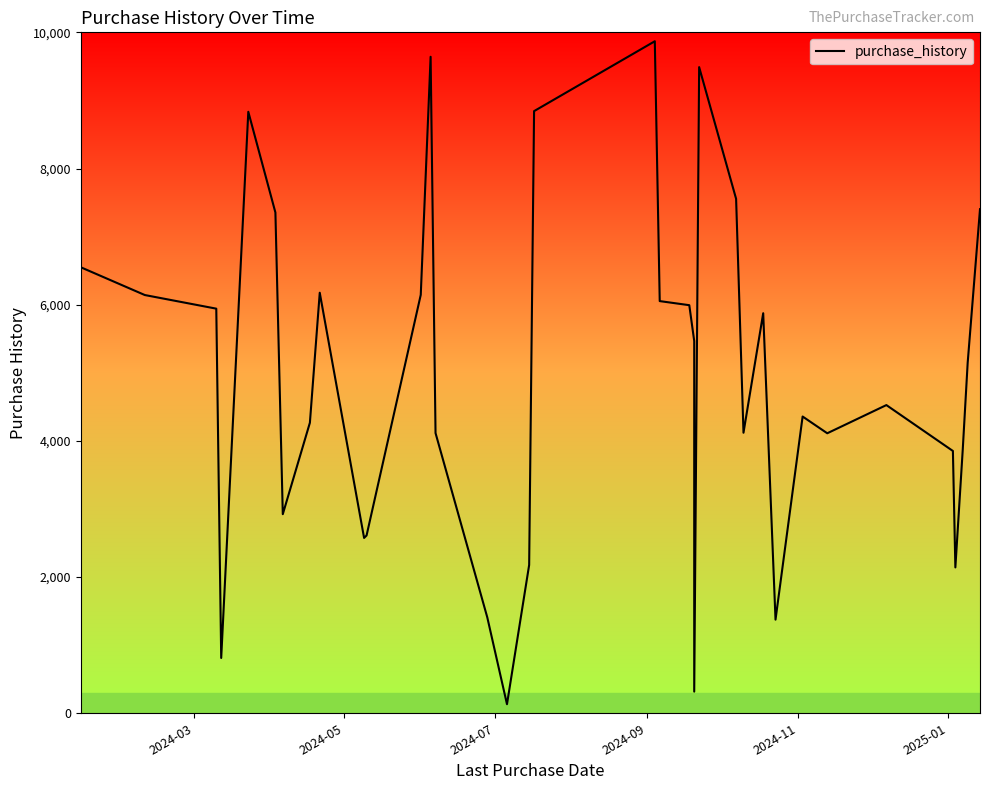

What is the minimum value shown in the chart?

133